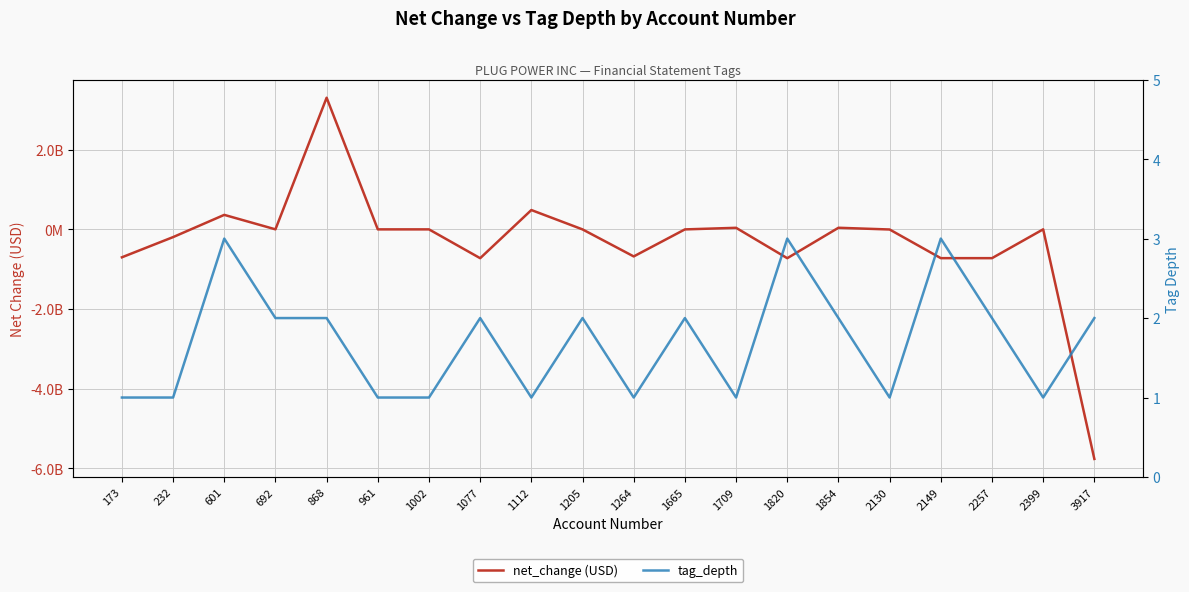

What is the average value of the tag_depth series?

2